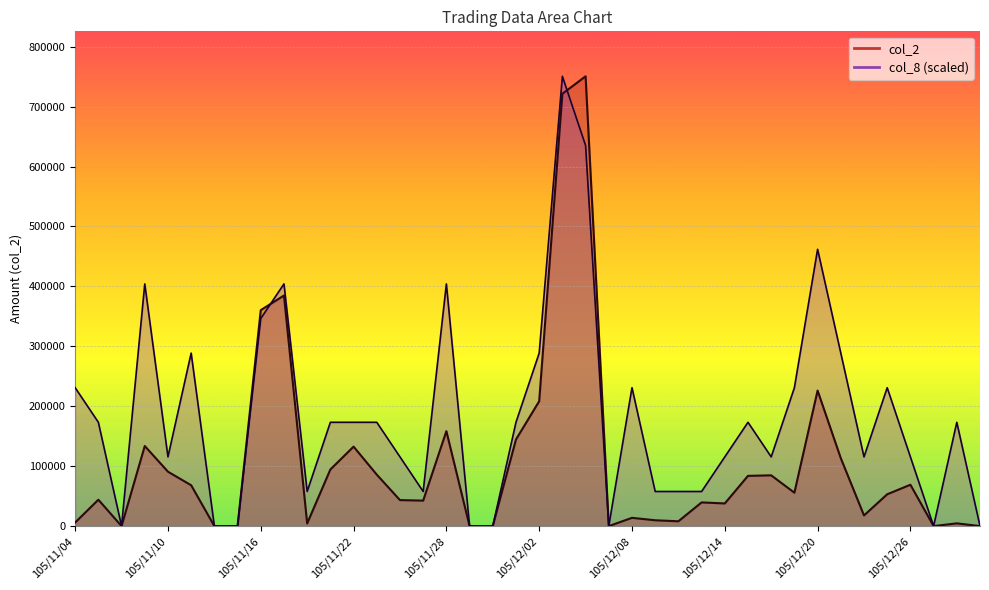

True or false: col_2 has a value of 1606.1 at 105/11/04.

False